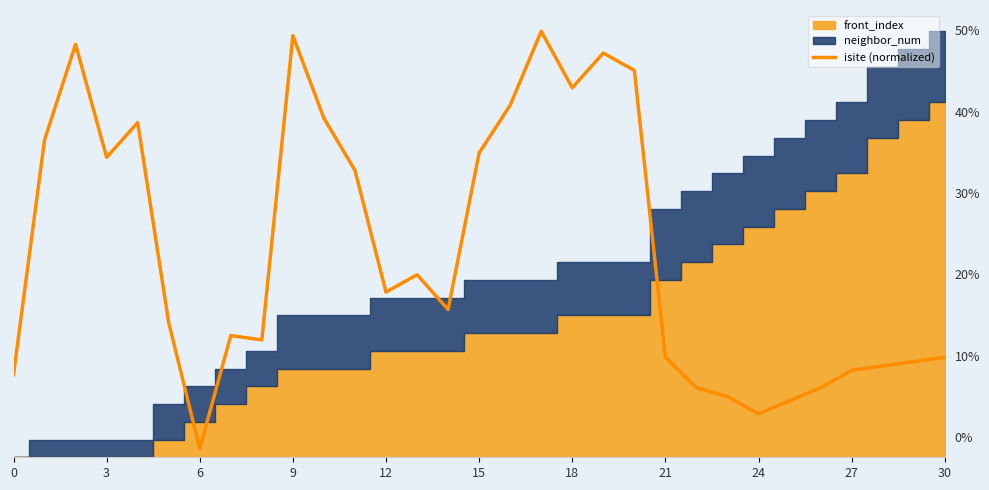

What is the sum of all values?

360.0